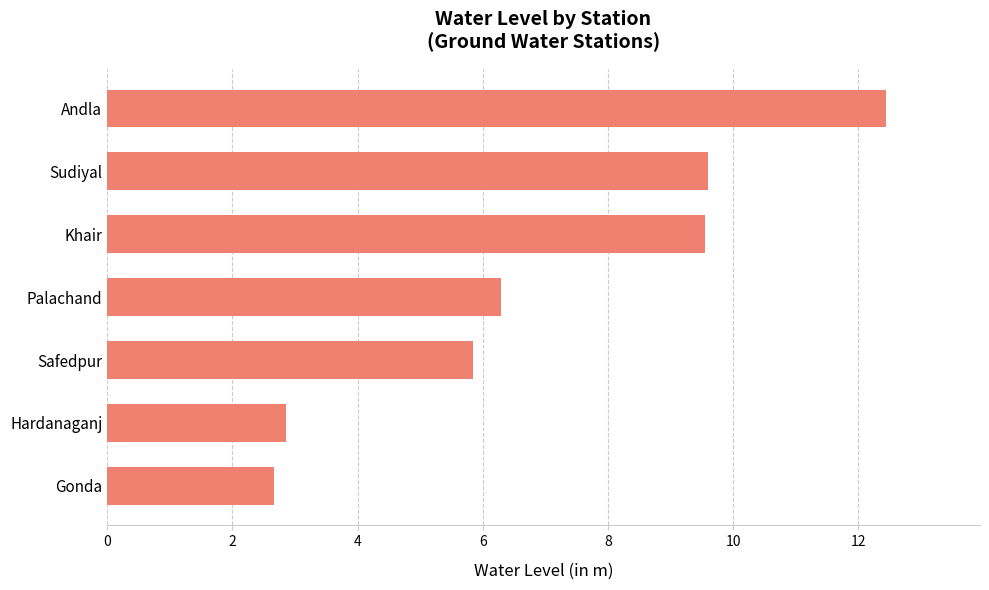

True or false: the data shows 9.3 at Safedpur.

False